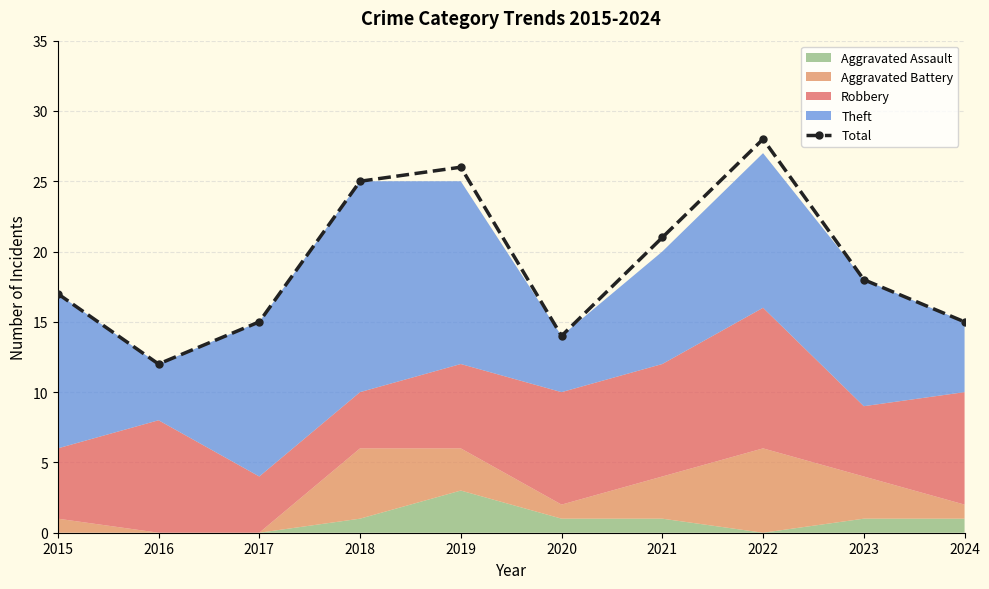

True or false: the data has more than 1 interior local peaks.

True